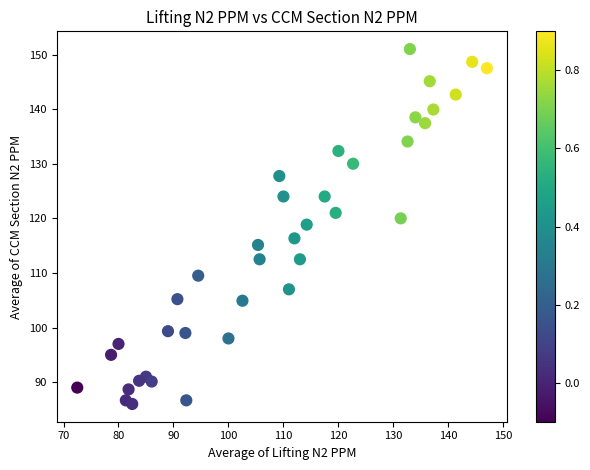

What Y value in the scatter plot is closest to 118?

118.8